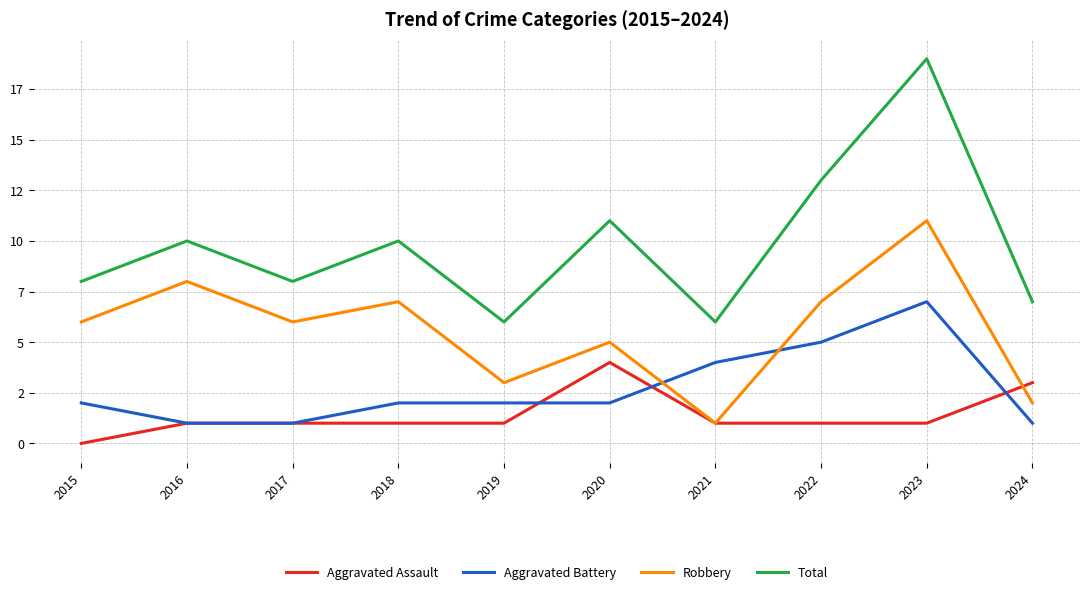

Between 2015 and 2021, which series saw the biggest shift?

Robbery